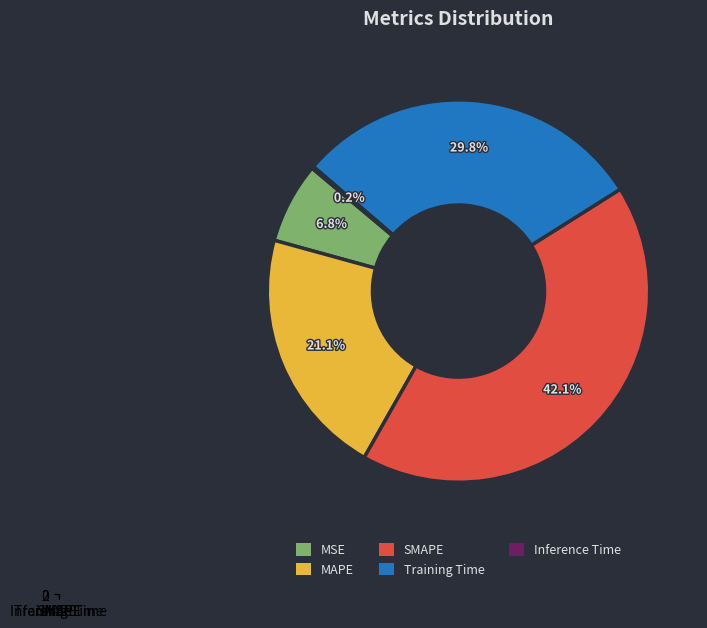

Rank the categories by value from highest to lowest.

SMAPE, Training Time, MAPE, MSE, Inference Time